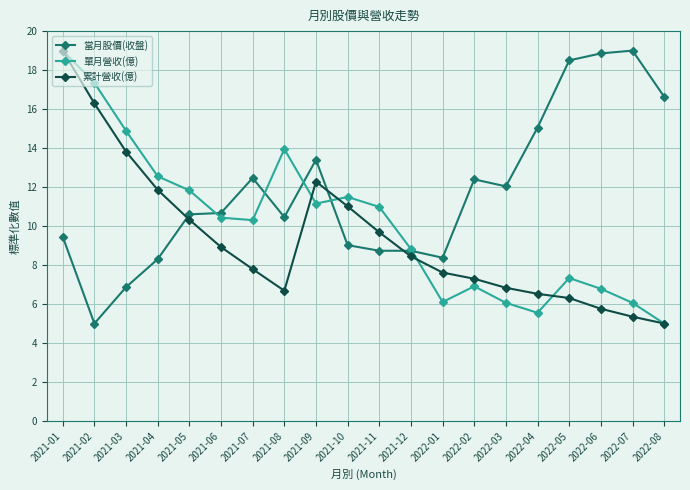

The 單月營收(億) series shows 7.3 at 2022-05. True or false?

True